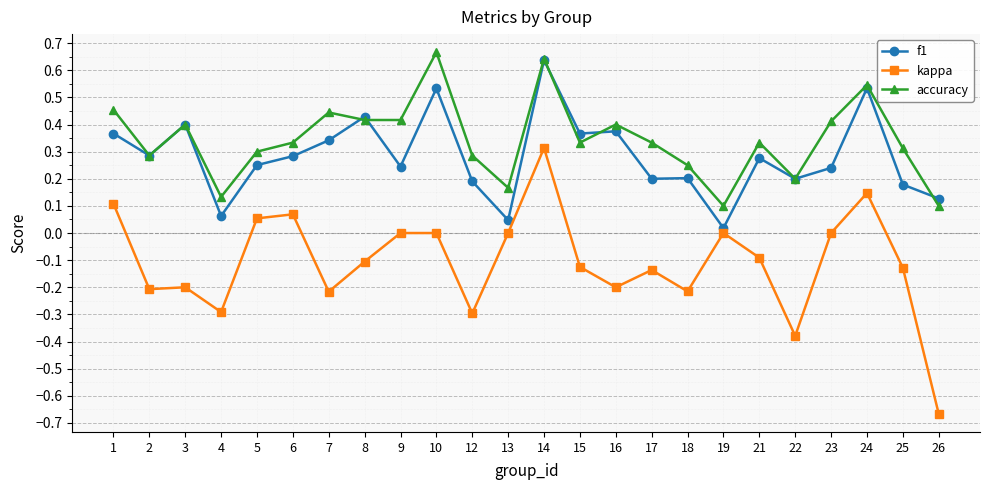

Which series has the largest range (max minus min)?

kappa